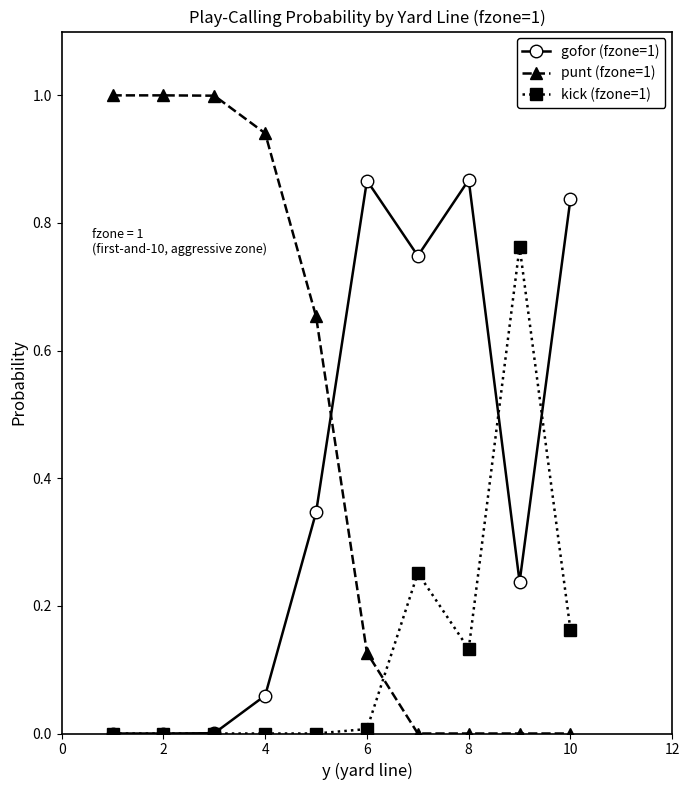

List the series in order of their overall mean, lowest first.

kick (fzone=1), gofor (fzone=1), punt (fzone=1)